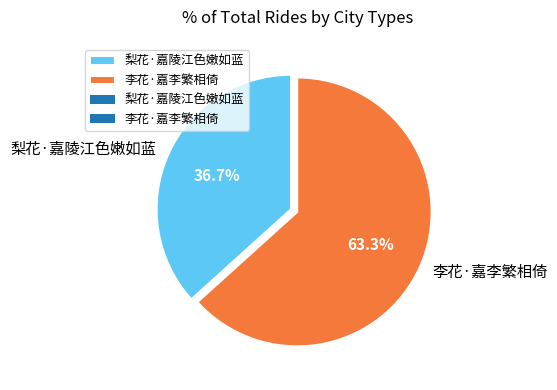

The 李花·嘉李繁相倚 slice represents 72% of the pie. True or false?

False